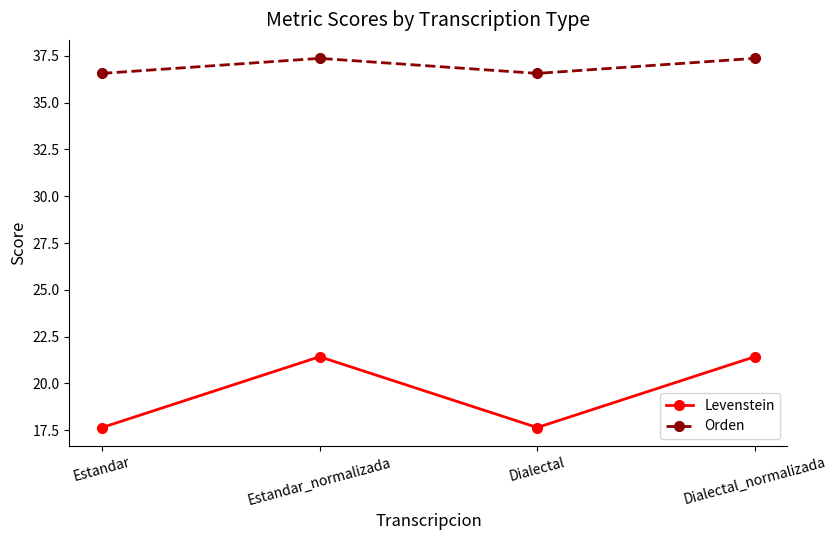

What is the label of the 1st point from the left?

Estandar